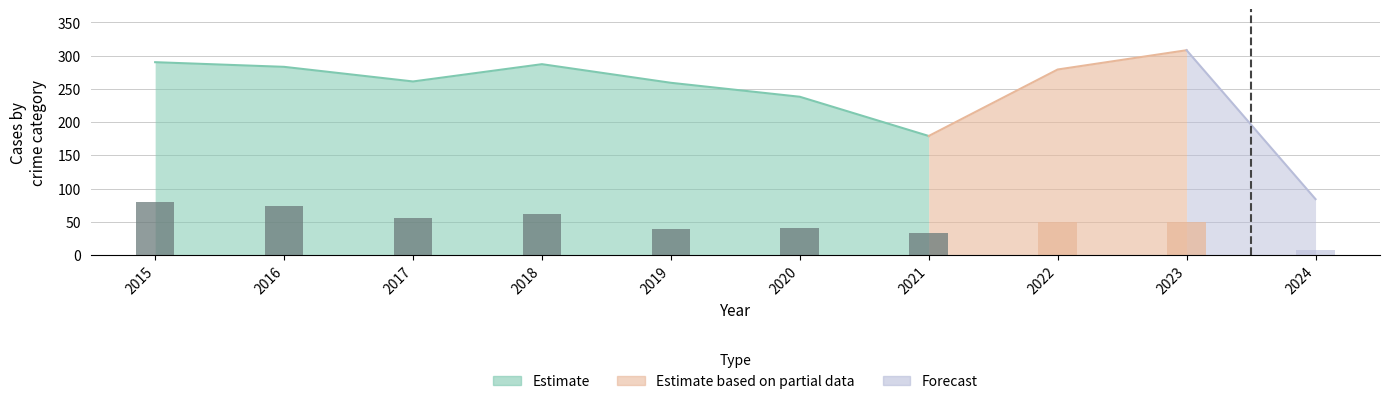

What is the average value?

55